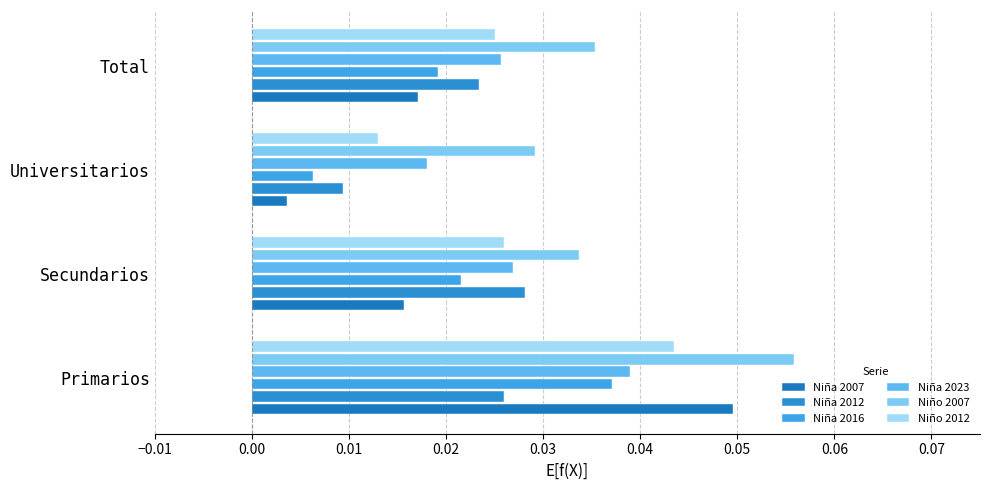

Which category has the highest value across all series?

Primarios